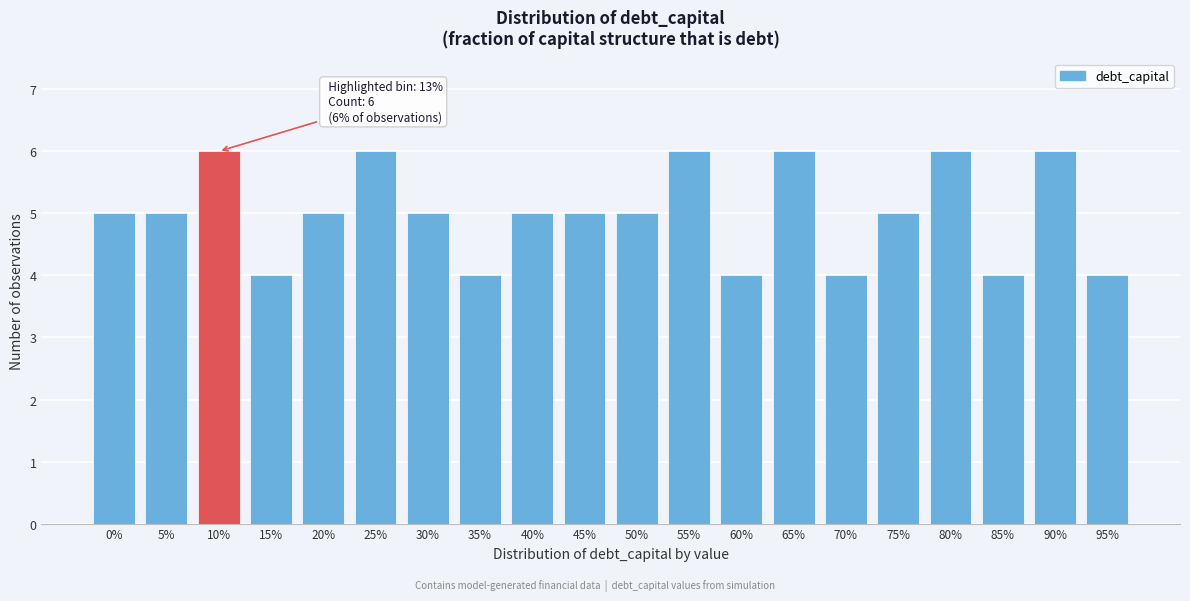

Reading left to right, extract all data points from this chart.

0%=5	5%=5	10%=6	15%=4	20%=5	25%=6	30%=5	35%=4	40%=5	45%=5	50%=5	55%=6	60%=4	65%=6	70%=4	75%=5	80%=6	85%=4	90%=6	95%=4